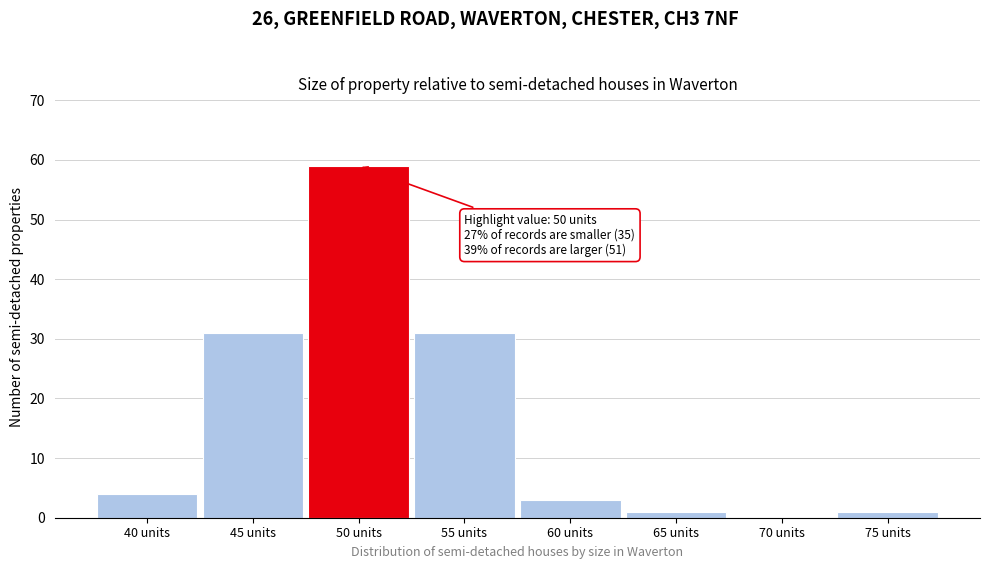

Reading left to right, transcribe all the data shown in this chart.

40 units=4	45 units=31	50 units=59	55 units=31	60 units=3	65 units=1	70 units=0	75 units=1